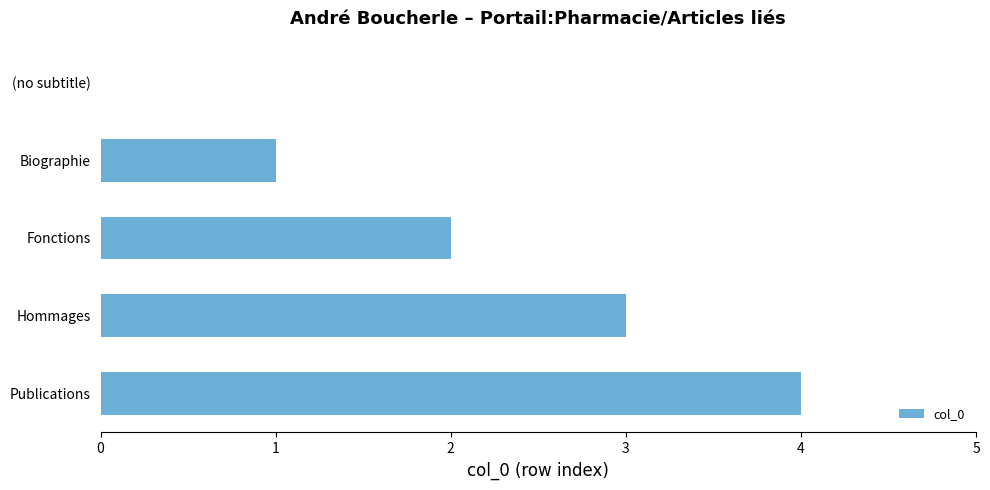

What is the sum of all values?

10